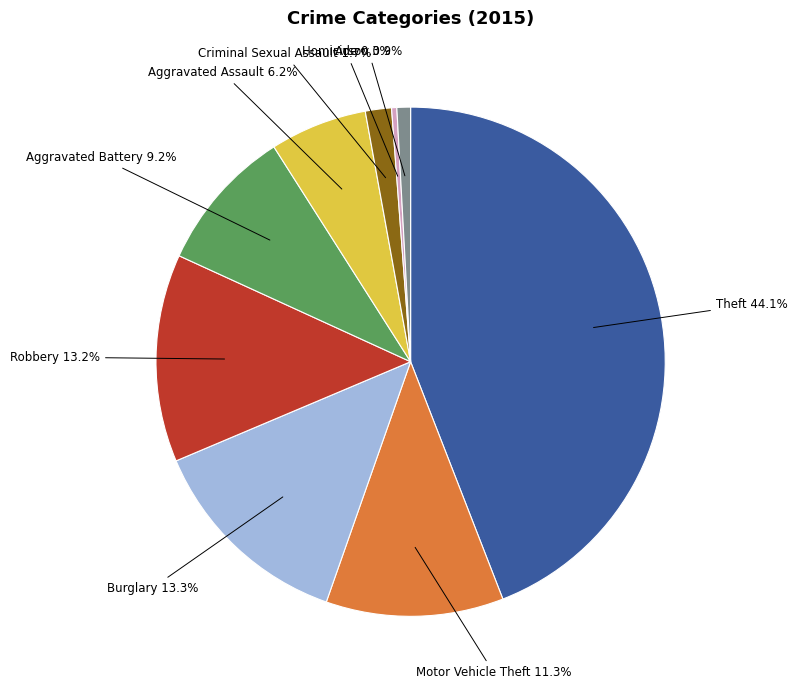

How many segments does this pie chart have?

9